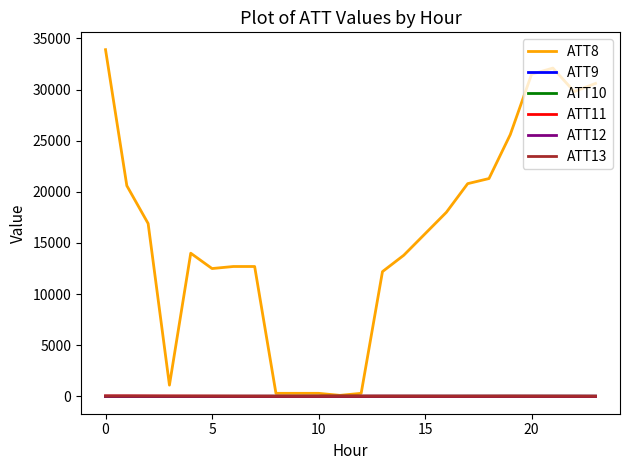

Which series has the largest total across all categories?

ATT8